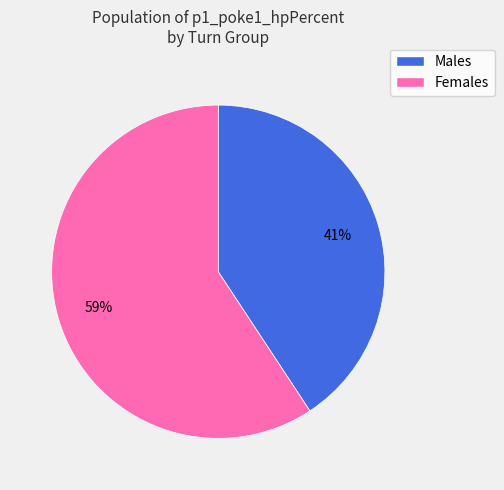

Does any single category account for the majority?

Yes